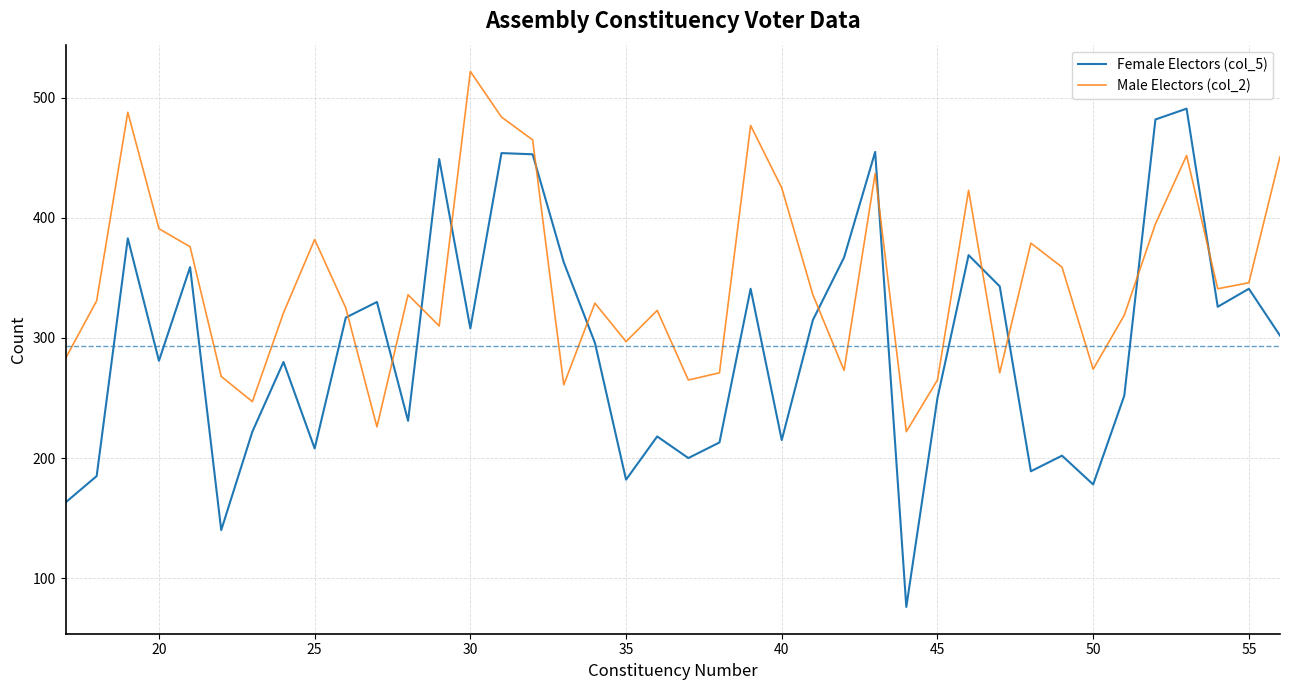

Does the chart display data point markers on the line(s)?

No